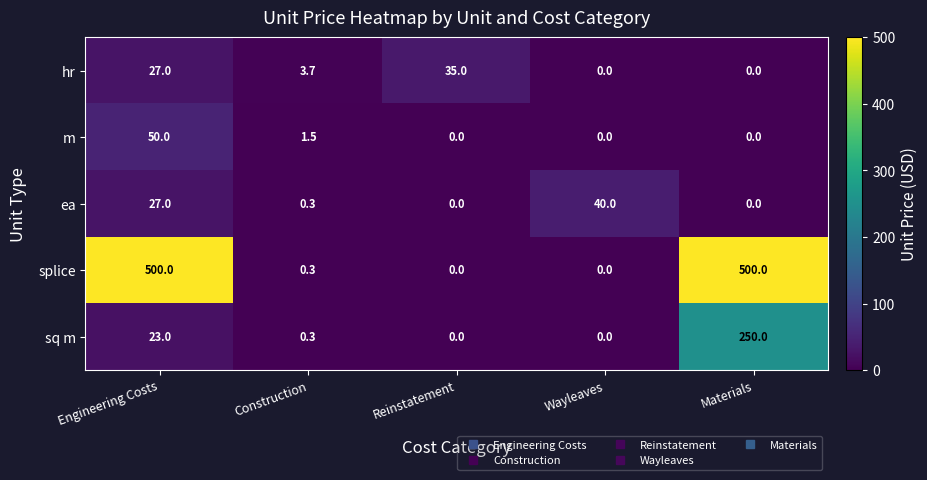

What is the sum of all ea values?

67.3